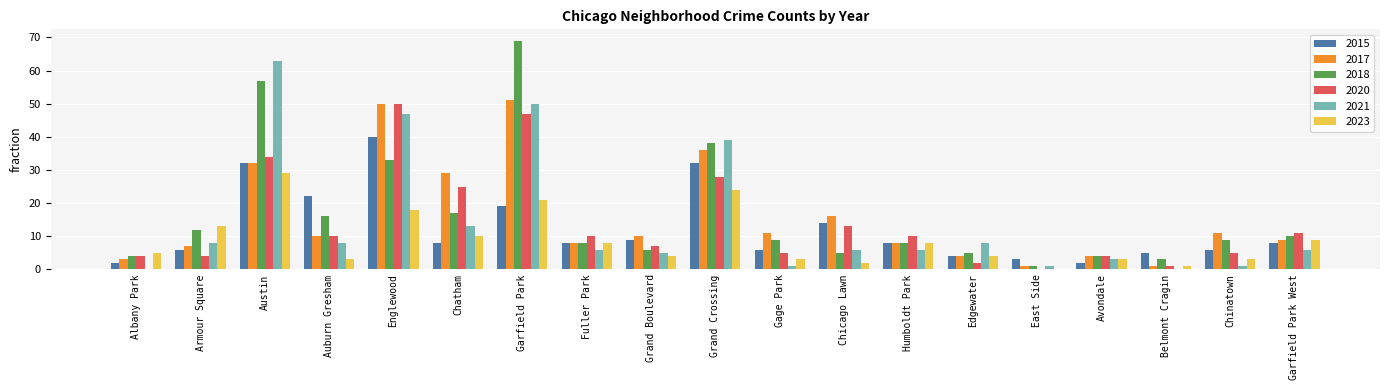

Reading right to left, list all the values displayed in this chart.

2015: Garfield Park West=8	Chinatown=6	Belmont Cragin=5	Avondale=2	East Side=3	Edgewater=4	Humboldt Park=8	Chicago Lawn=14	Gage Park=6	Grand Crossing=32	Grand Boulevard=9	Fuller Park=8	Garfield Park=19	Chatham=8	Englewood=40	Auburn Gresham=22	Austin=32	Armour Square=6	Albany Park=2
2017: Garfield Park West=9	Chinatown=11	Belmont Cragin=1	Avondale=4	East Side=1	Edgewater=4	Humboldt Park=8	Chicago Lawn=16	Gage Park=11	Grand Crossing=36	Grand Boulevard=10	Fuller Park=8	Garfield Park=51	Chatham=29	Englewood=50	Auburn Gresham=10	Austin=32	Armour Square=7	Albany Park=3
2018: Garfield Park West=10	Chinatown=9	Belmont Cragin=3	Avondale=4	East Side=1	Edgewater=5	Humboldt Park=8	Chicago Lawn=5	Gage Park=9	Grand Crossing=38	Grand Boulevard=6	Fuller Park=8	Garfield Park=69	Chatham=17	Englewood=33	Auburn Gresham=16	Austin=57	Armour Square=12	Albany Park=4
2020: Garfield Park West=11	Chinatown=5	Belmont Cragin=1	Avondale=4	East Side=0	Edgewater=2	Humboldt Park=10	Chicago Lawn=13	Gage Park=5	Grand Crossing=28	Grand Boulevard=7	Fuller Park=10	Garfield Park=47	Chatham=25	Englewood=50	Auburn Gresham=10	Austin=34	Armour Square=4	Albany Park=4
2021: Garfield Park West=6	Chinatown=1	Belmont Cragin=0	Avondale=3	East Side=1	Edgewater=8	Humboldt Park=6	Chicago Lawn=6	Gage Park=1	Grand Crossing=39	Grand Boulevard=5	Fuller Park=6	Garfield Park=50	Chatham=13	Englewood=47	Auburn Gresham=8	Austin=63	Armour Square=8	Albany Park=0
2023: Garfield Park West=9	Chinatown=3	Belmont Cragin=1	Avondale=3	East Side=0	Edgewater=4	Humboldt Park=8	Chicago Lawn=2	Gage Park=3	Grand Crossing=24	Grand Boulevard=4	Fuller Park=8	Garfield Park=21	Chatham=10	Englewood=18	Auburn Gresham=3	Austin=29	Armour Square=13	Albany Park=5